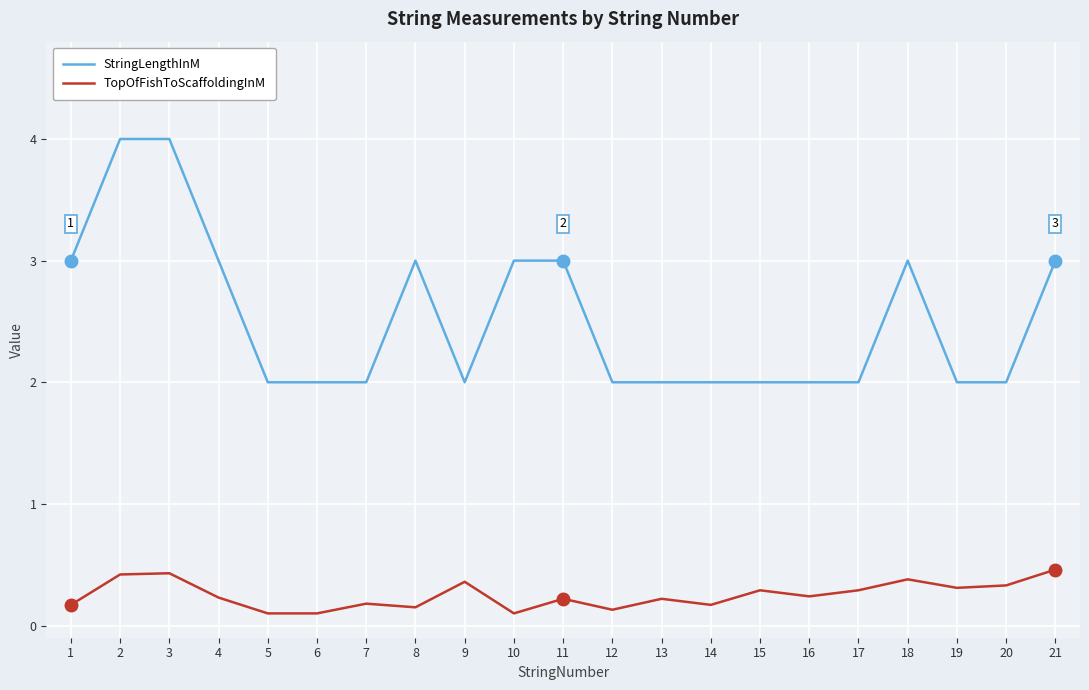

Does the chart display data point markers on the line(s)?

No